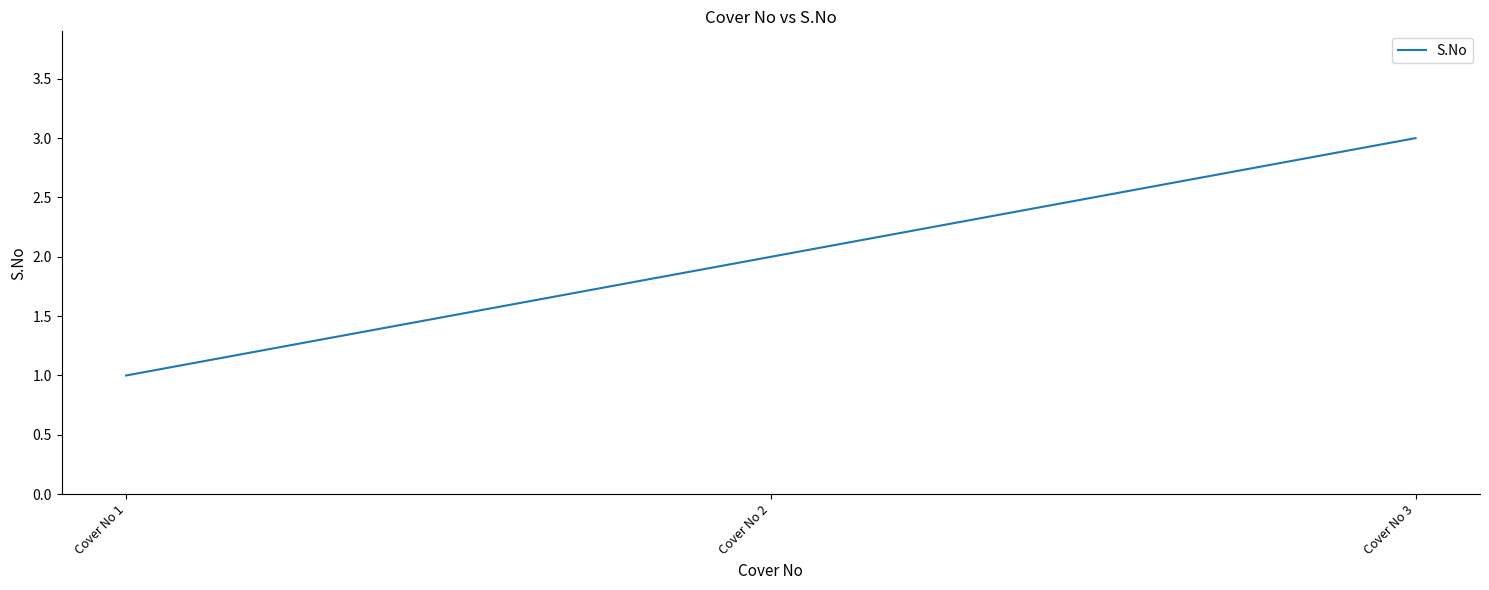

Which category has the lowest value across all series?

Cover No 1